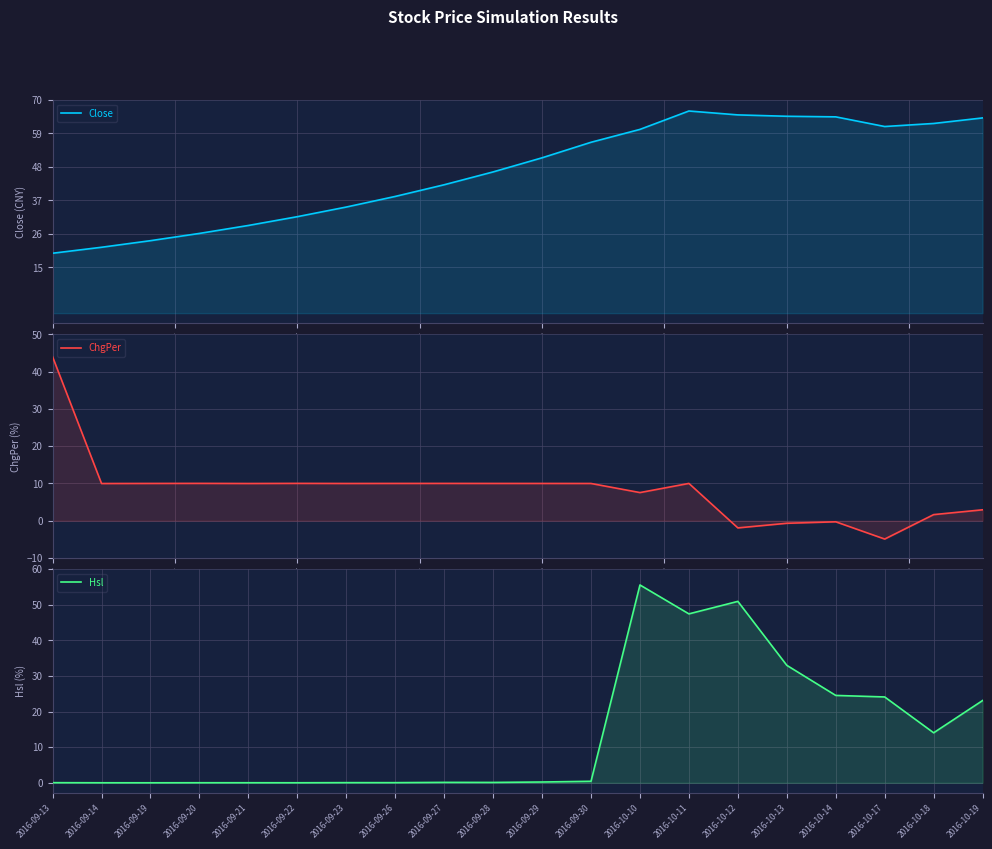

In Close, how many points are higher than both neighbors (excluding endpoints)?

1